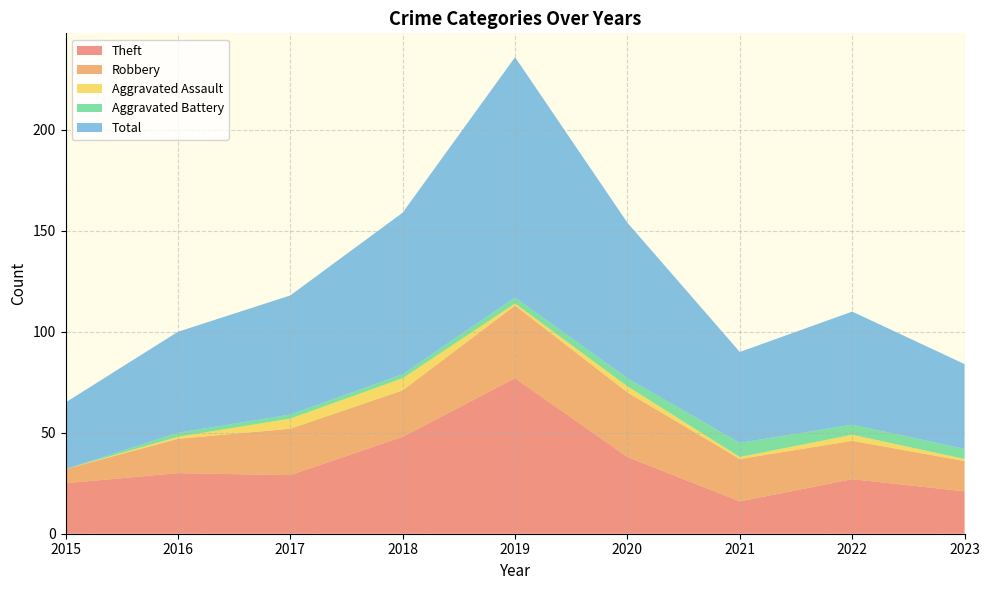

At which label does Aggravated Battery reach its peak?

2021